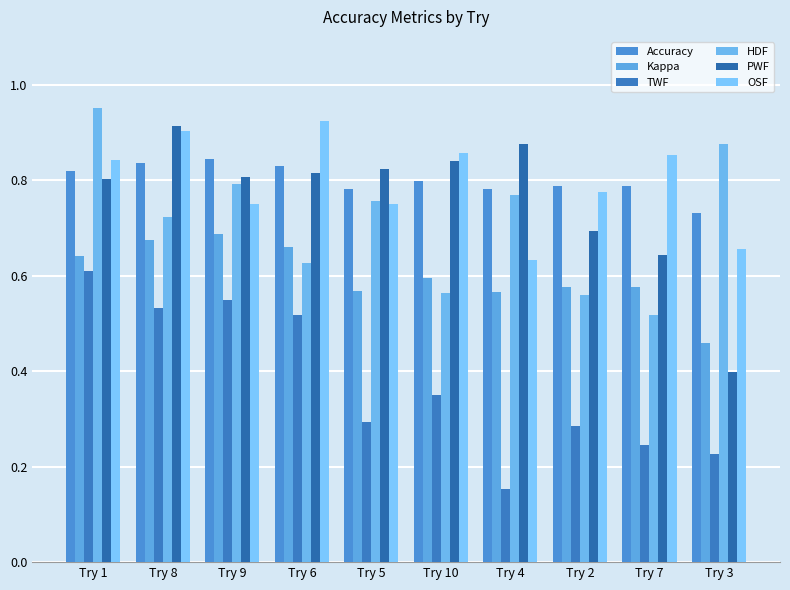

Between Try 4 and Try 3, which series saw the biggest shift?

PWF